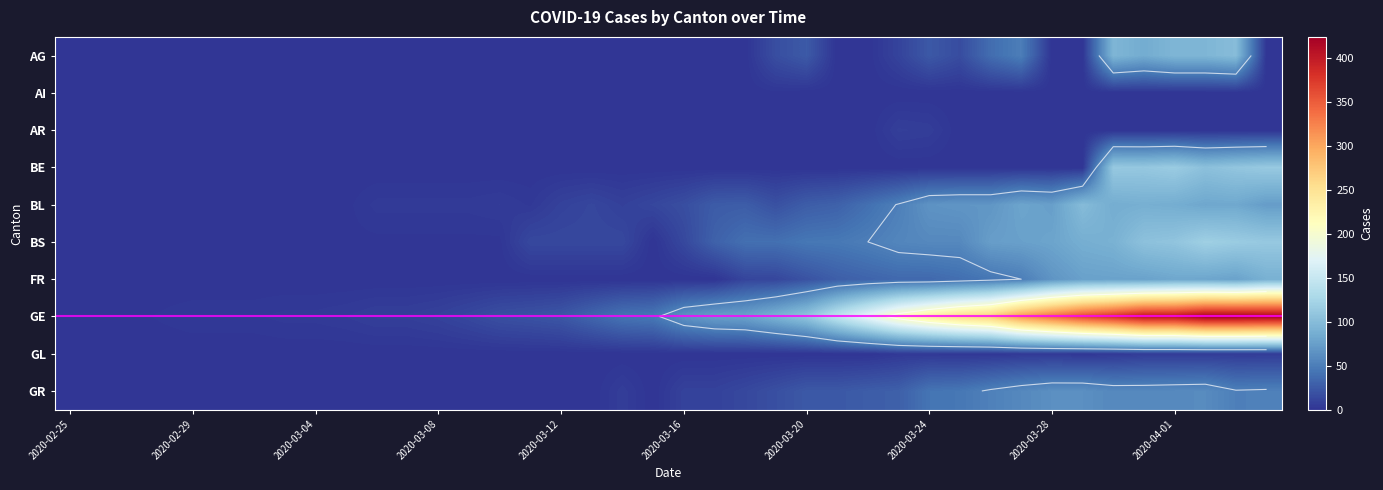

Between 2020-03-12 and 2020-03-20, which is larger?

2020-03-20